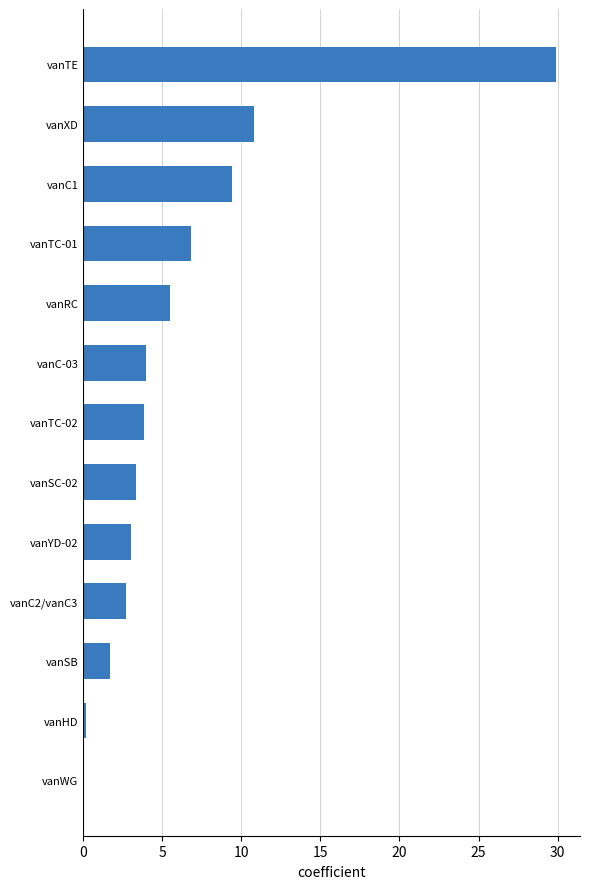

How many categories are shown in the chart?

13